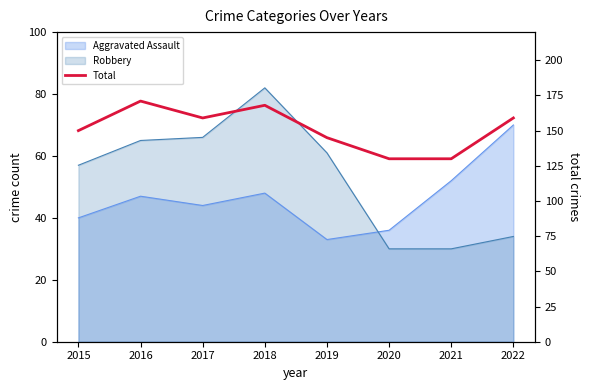

Reading left to right, list all the values displayed in this chart.

150	171	159	168	145	130	130	159